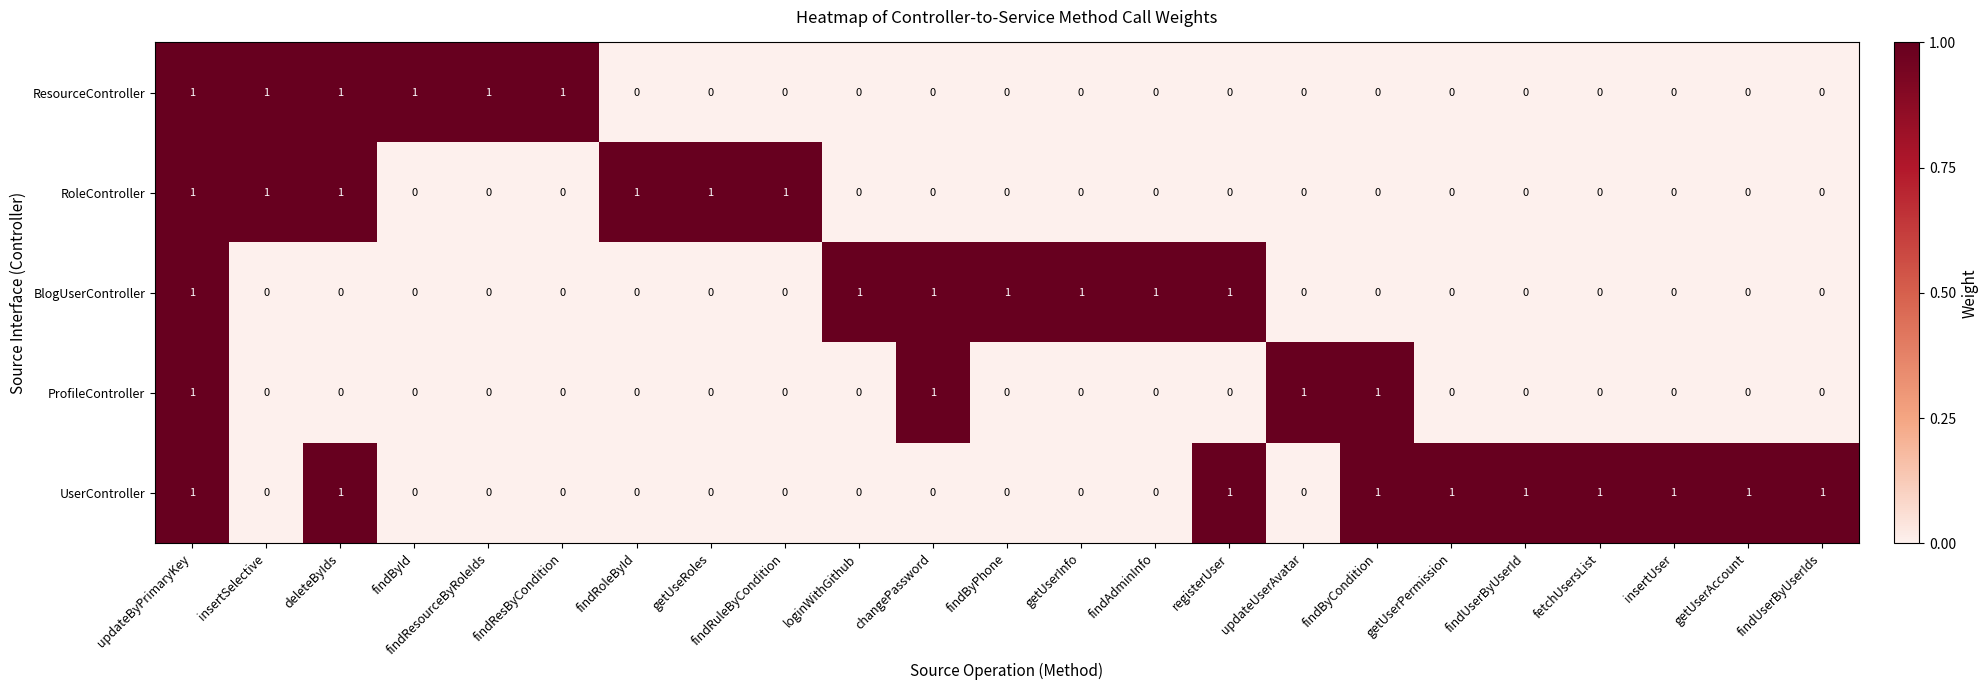

At which category is the sum across all series the highest?

updateByPrimaryKey